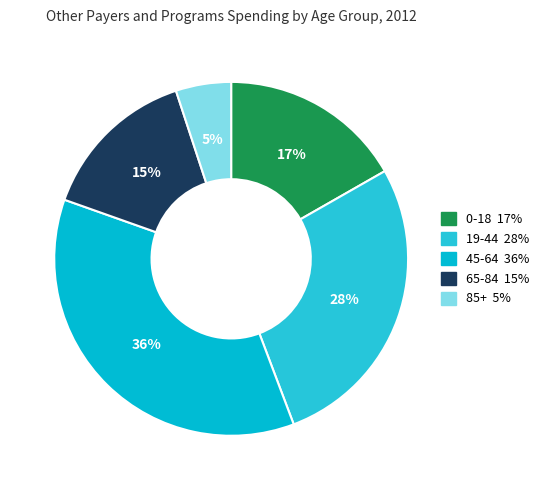

Which slice is the smallest?

85+